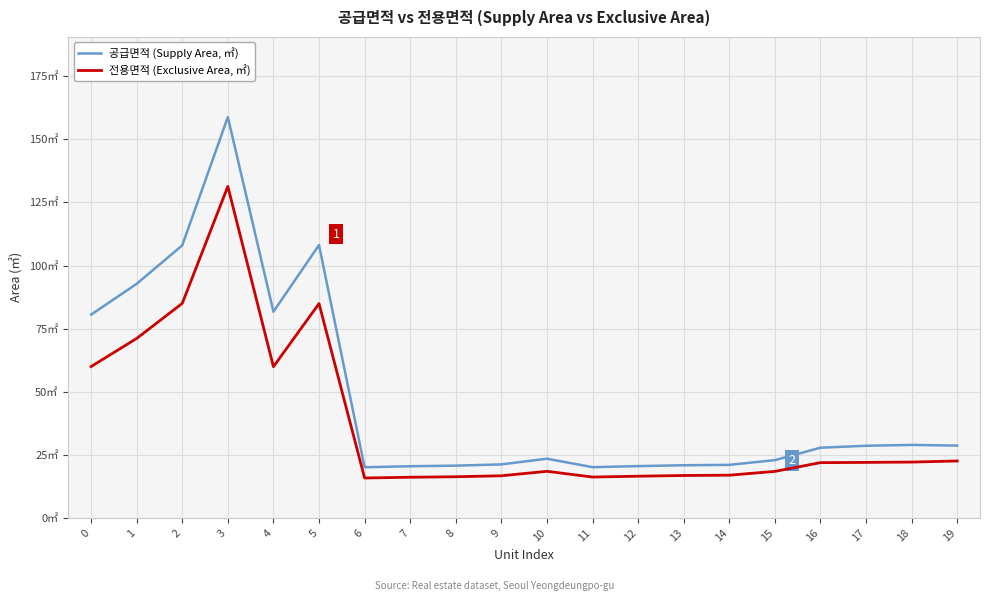

Which series has the widest spread of values?

공급면적 (Supply Area, ㎡)